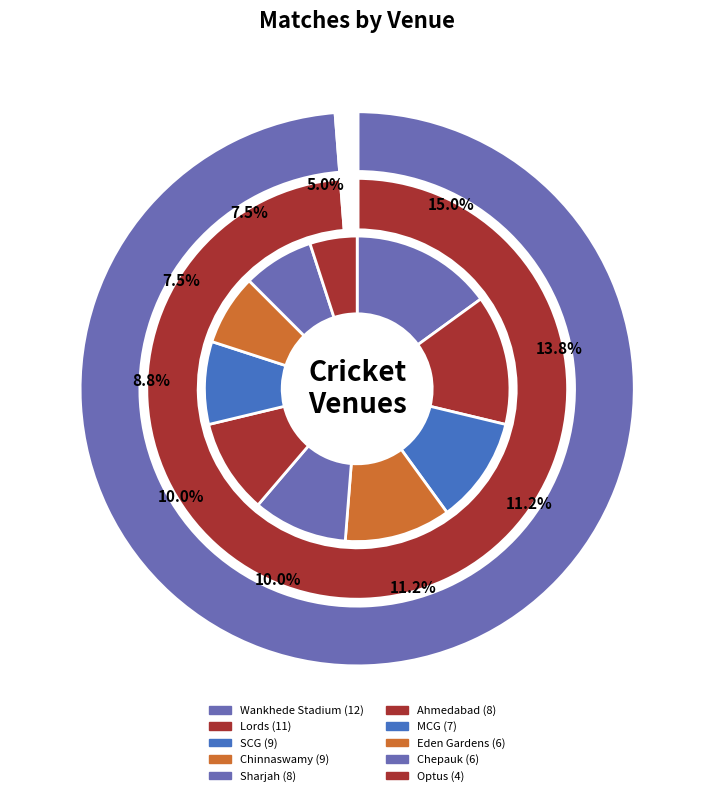

Combined, do Lords and Chinnaswamy account for over 50%?

No